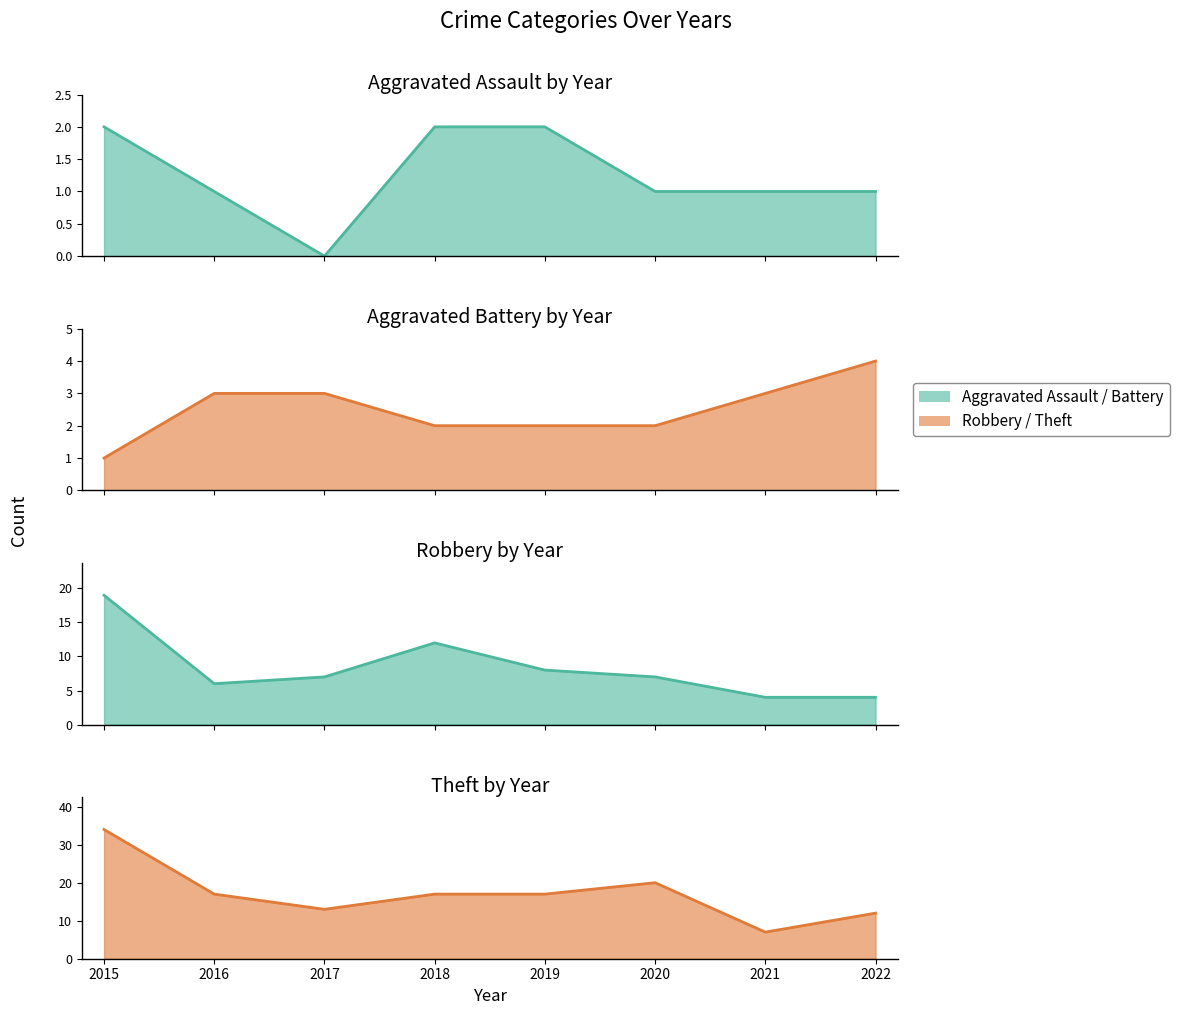

Which label corresponds to the smallest value in the chart?

2017